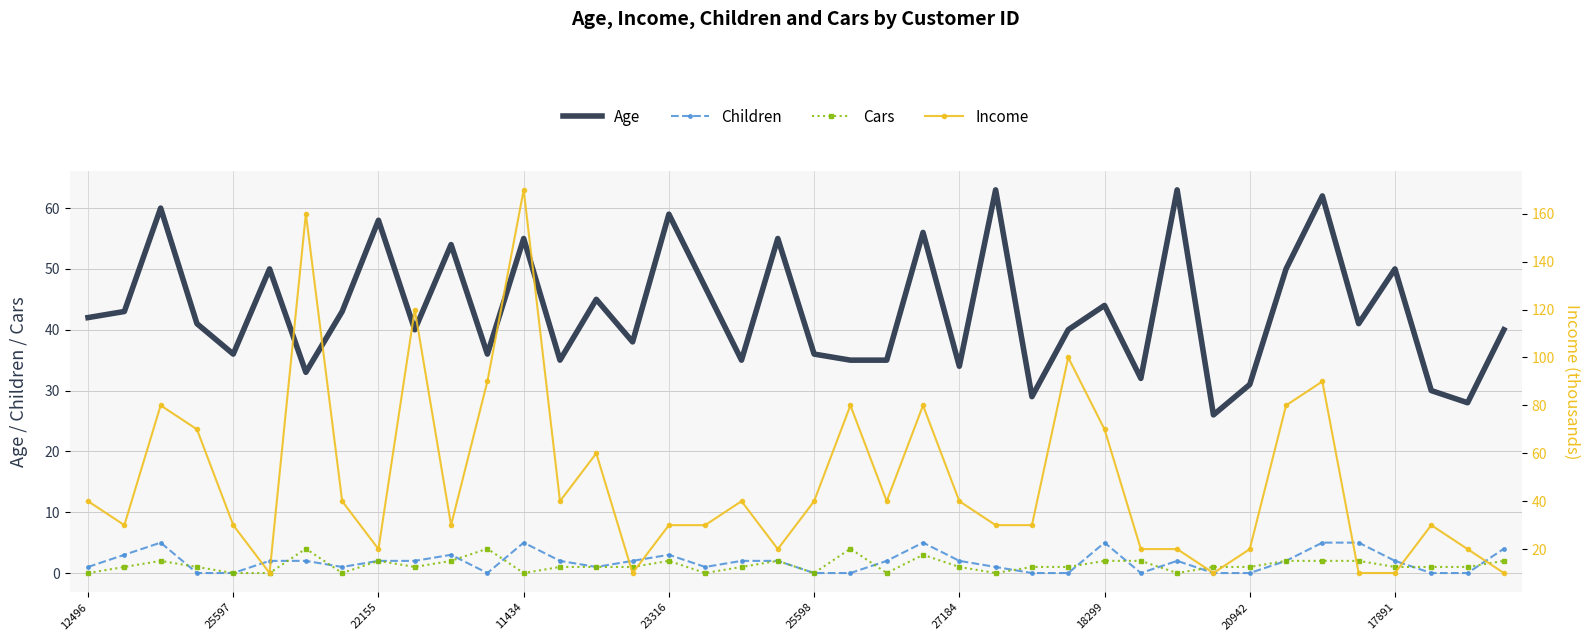

List the series in order of their peak value, highest first.

Income, Age, Children, Cars